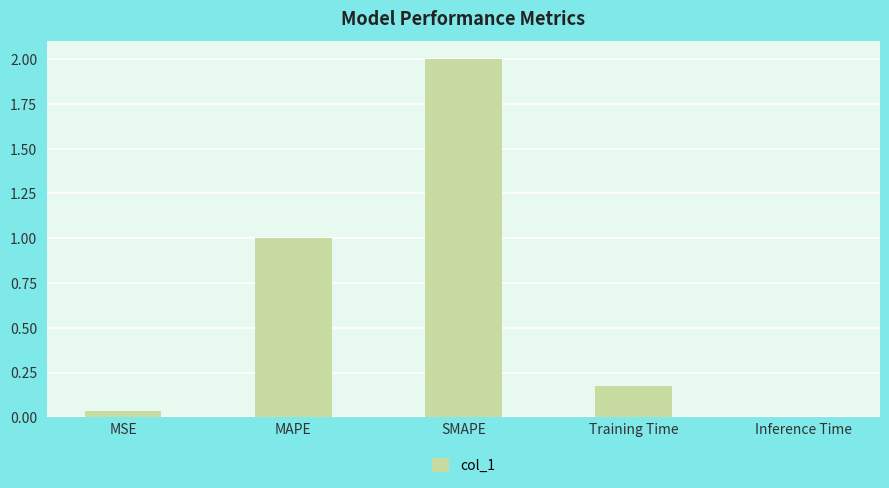

Which has a higher value, Inference Time or Training Time?

Training Time